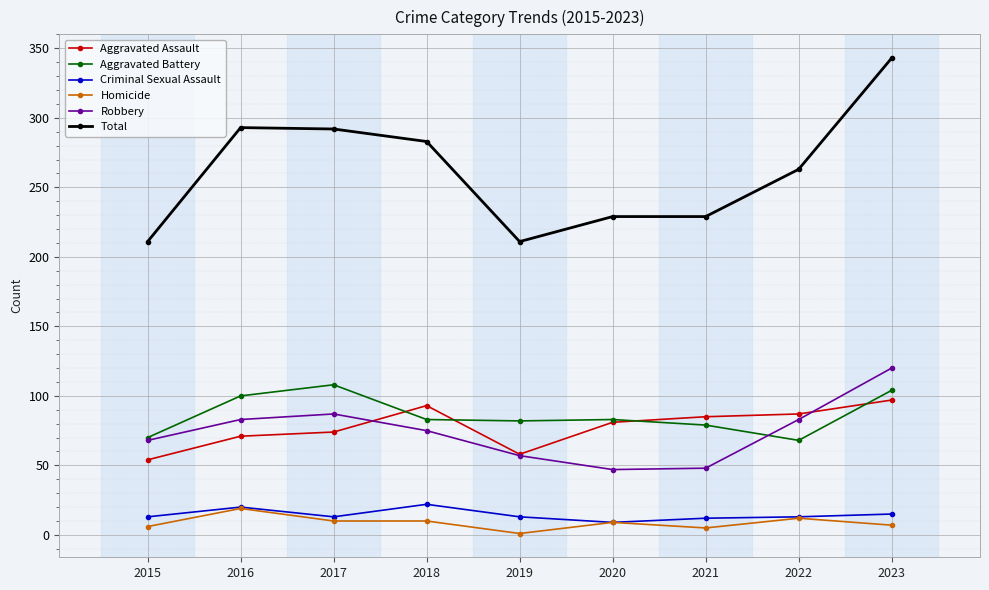

What is the average value of the Homicide series?

9